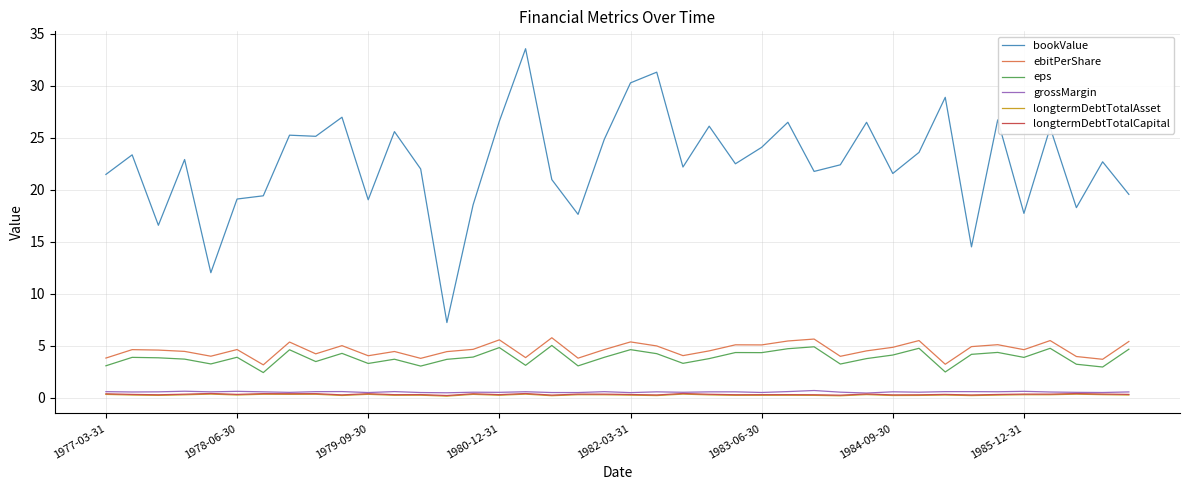

What is the difference between the maximum and minimum values in the eps series?

2.6